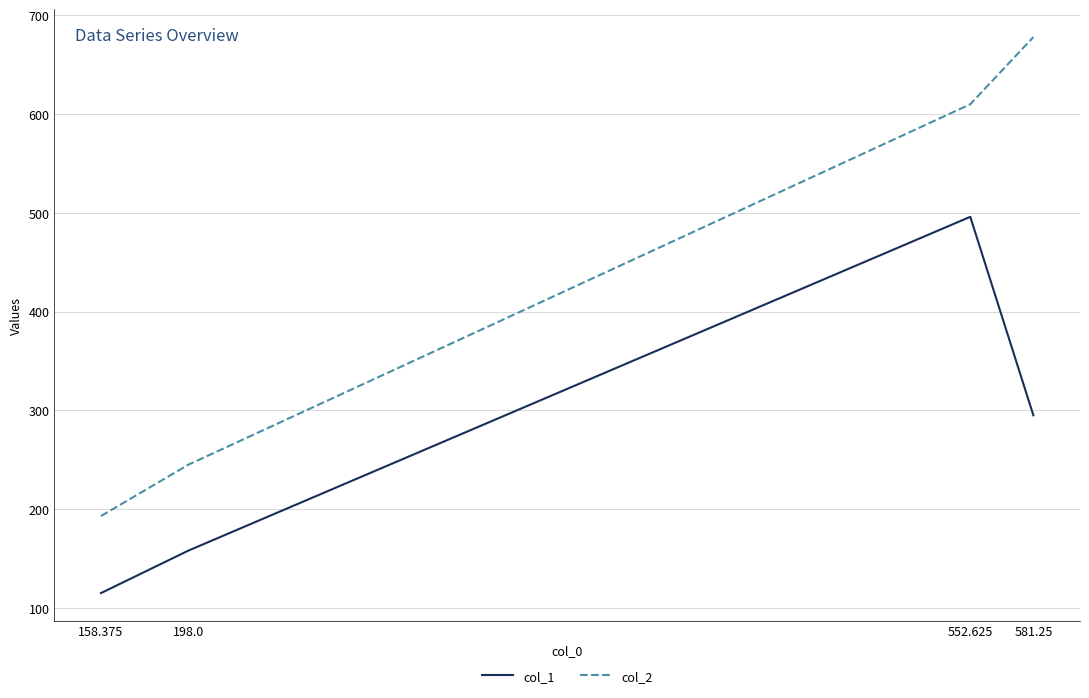

List the series in order of their overall mean, highest first.

col_2, col_1